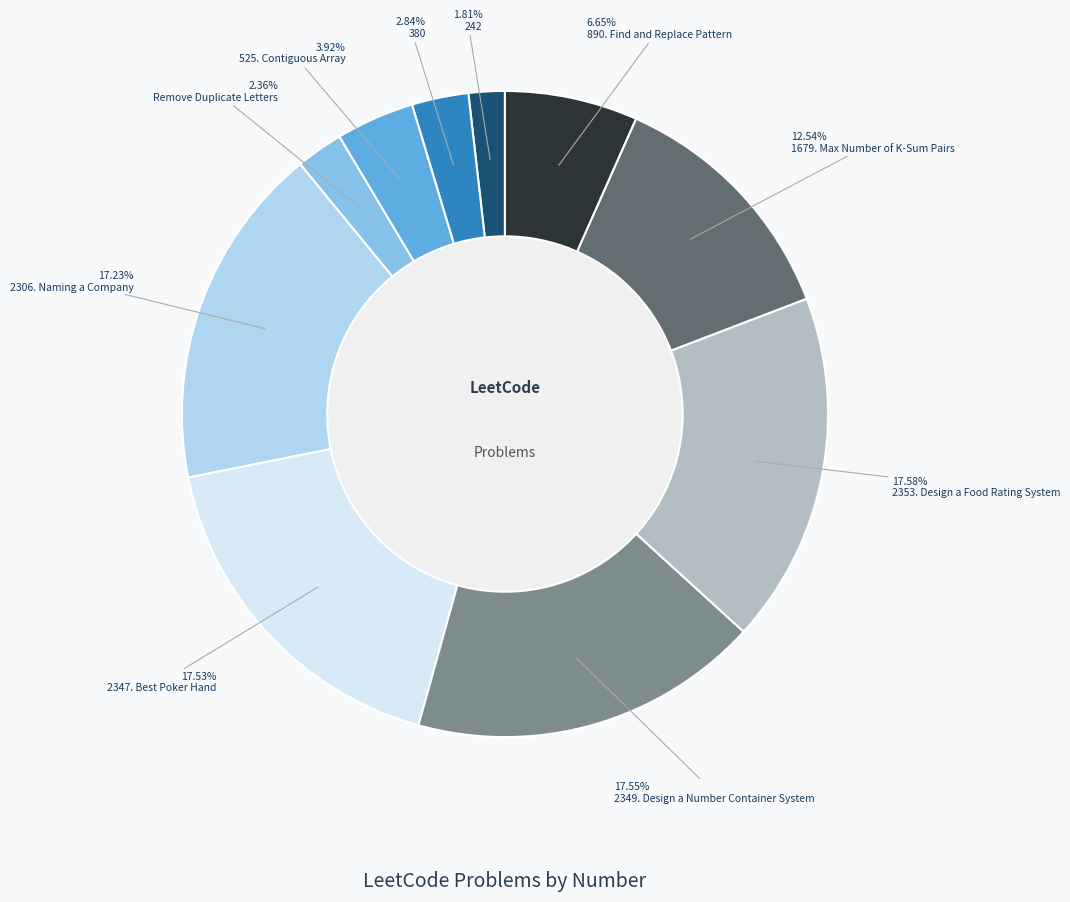

Which slice is the smallest?

242